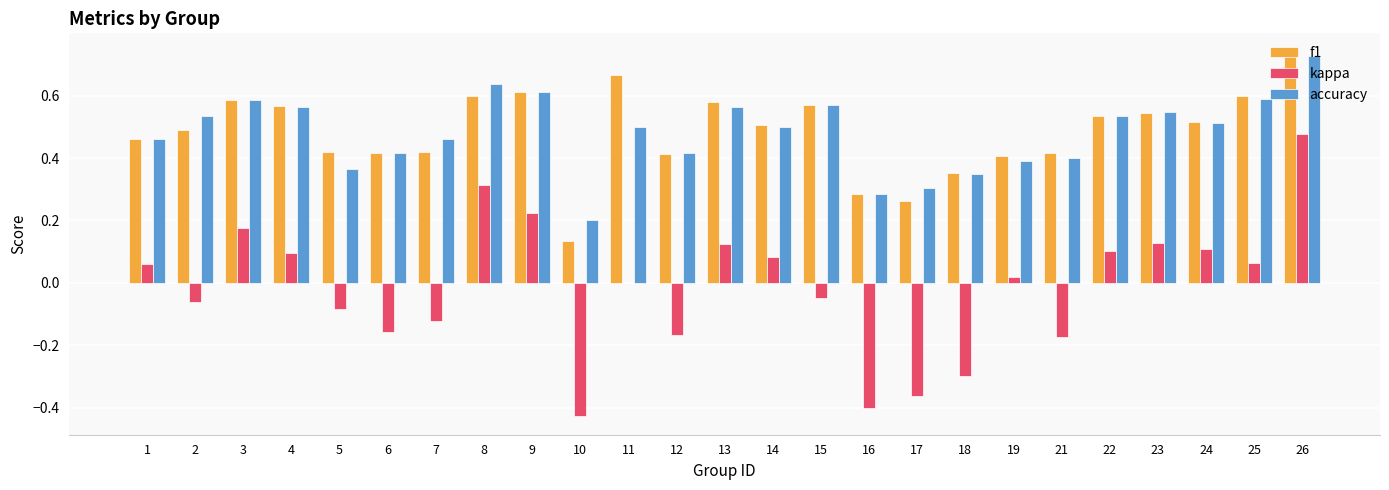

Between 10 and 22, which series saw the biggest shift?

kappa